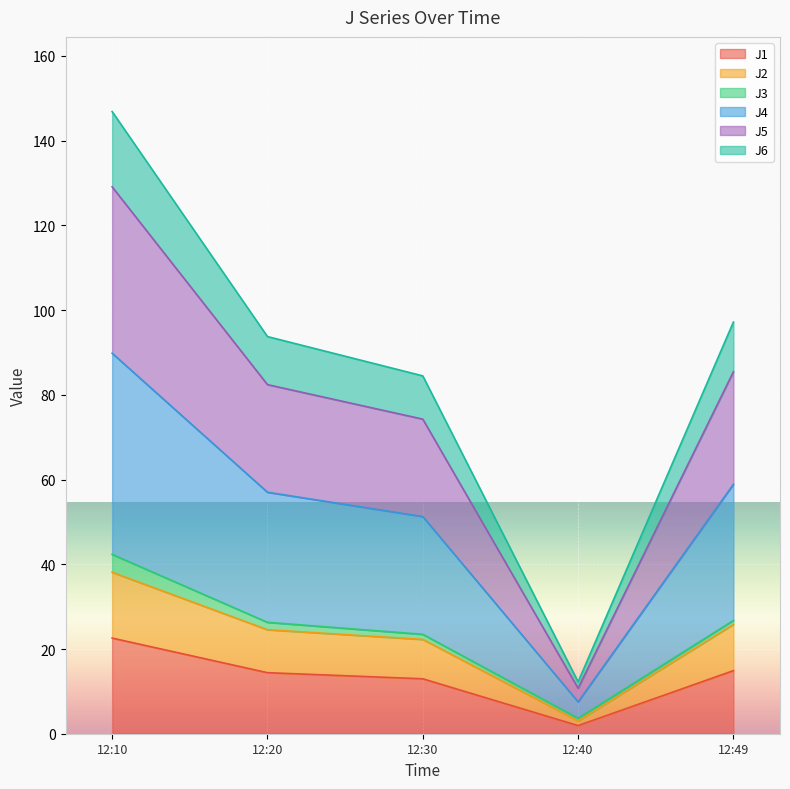

Which category has the lowest value in the J1 series?

12:40